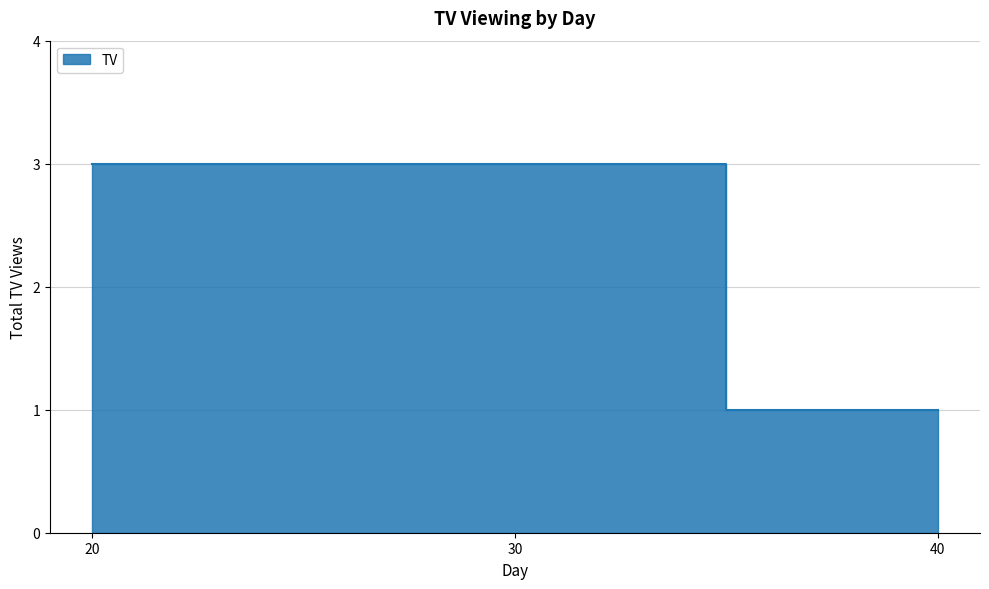

Which category has the lowest value across all series?

40